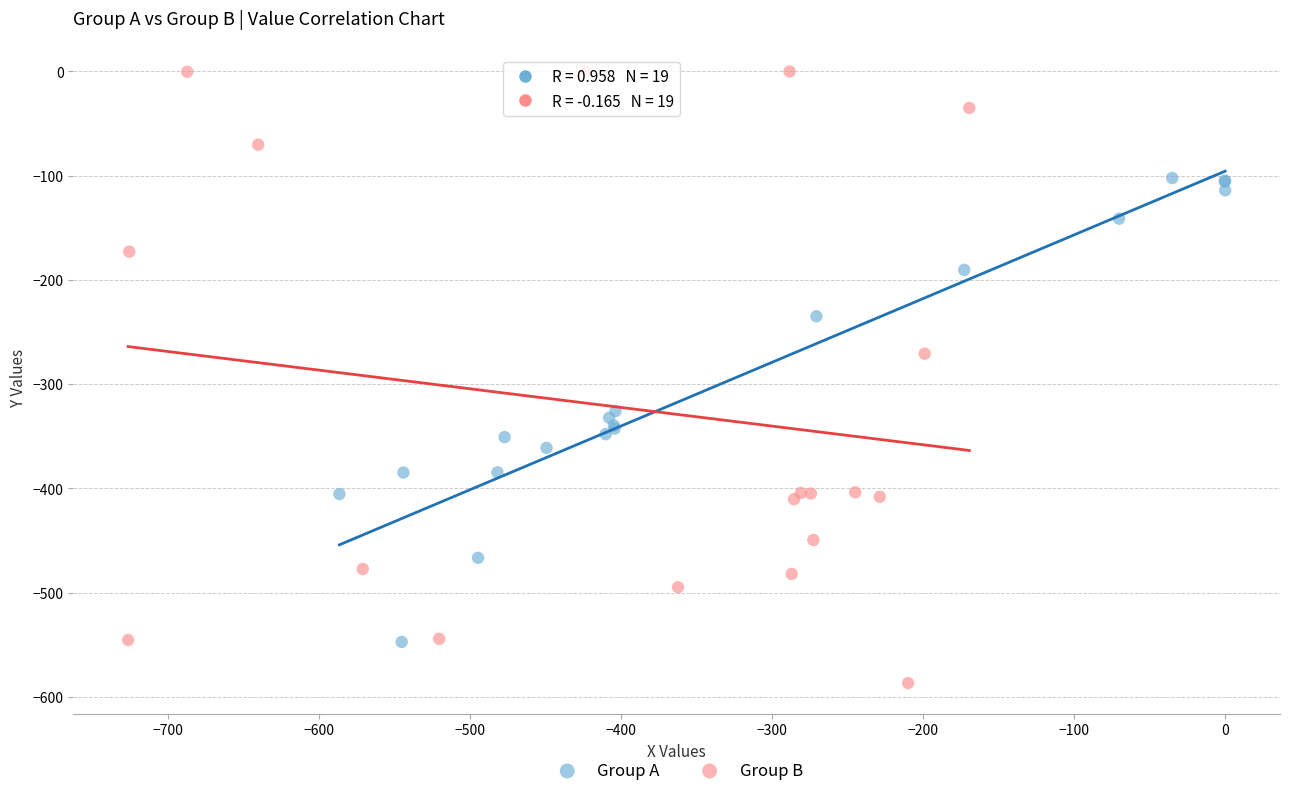

What are all the series names shown in the legend?

Group A, Group B